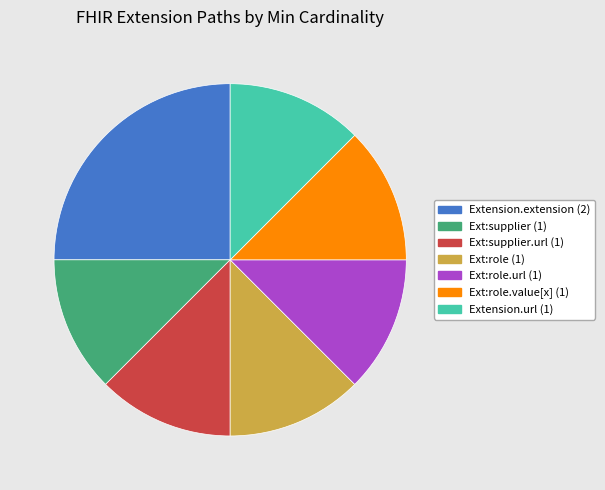

Combined, do Extension.extension (2) and Ext:supplier (1) account for over 50%?

No